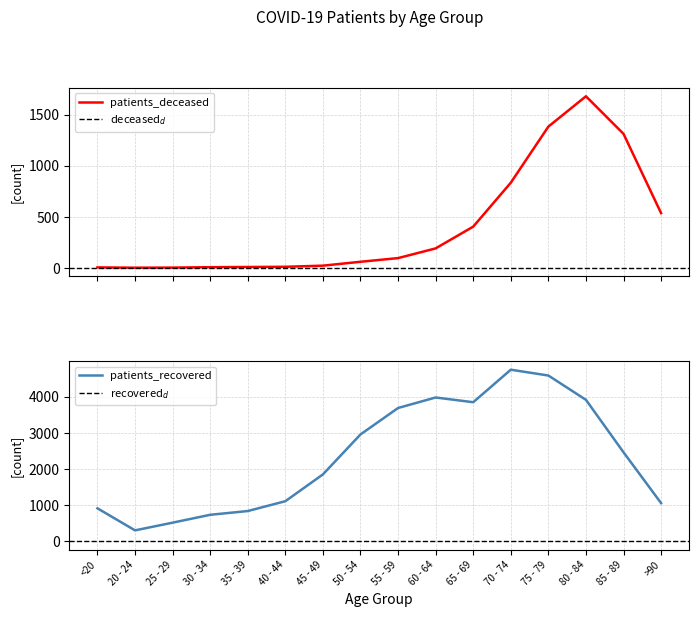

True or false: patients_deceased and patients_recovered cross at least once.

False